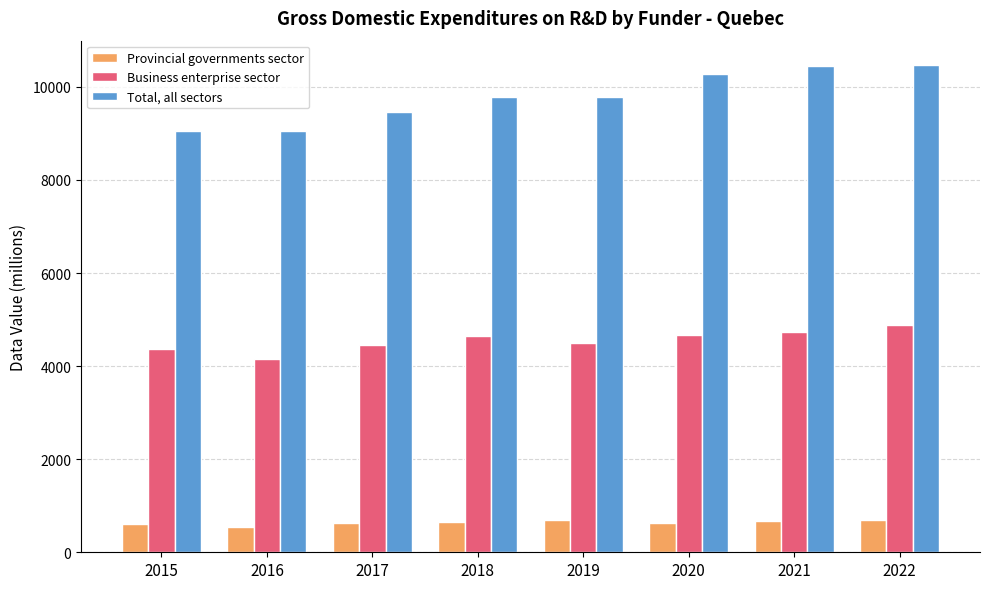

Is it true that Provincial governments sector equals 655 at 2018?

True